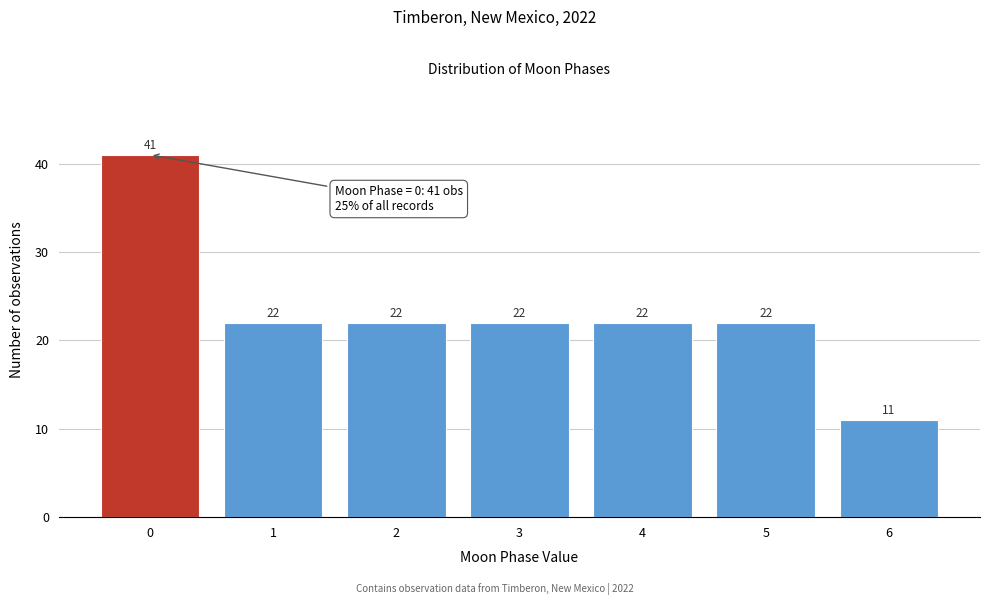

Reading right to left, transcribe all the data shown in this chart.

11	22	22	22	22	22	41